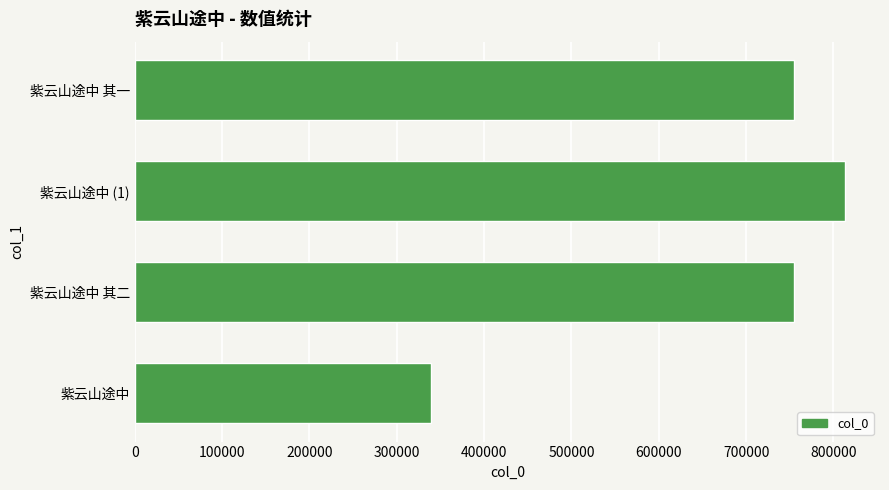

What is the ratio of the value at 紫云山途中 to the value at 紫云山途中 其二?

0.4